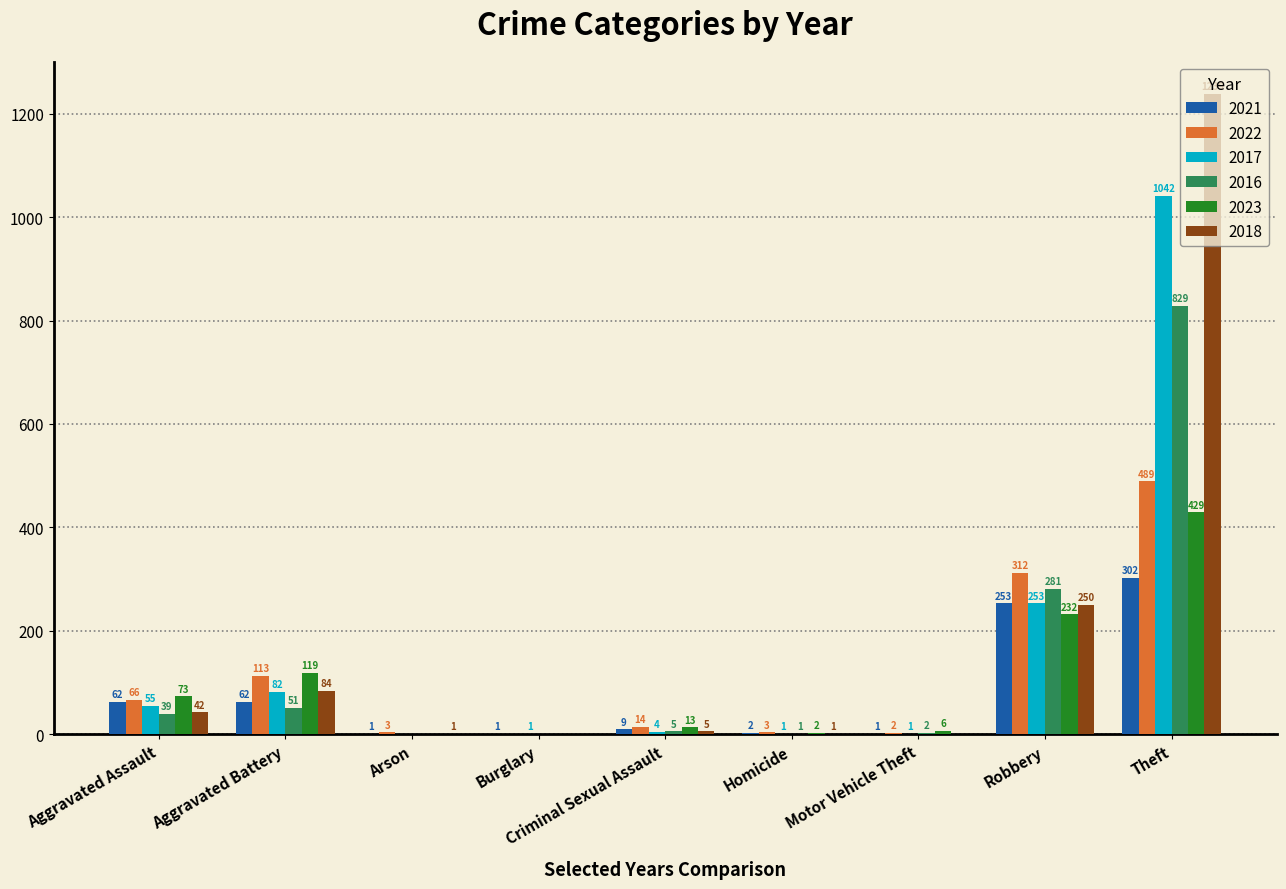

Between Aggravated Assault and Aggravated Battery, which series saw the biggest shift?

2022